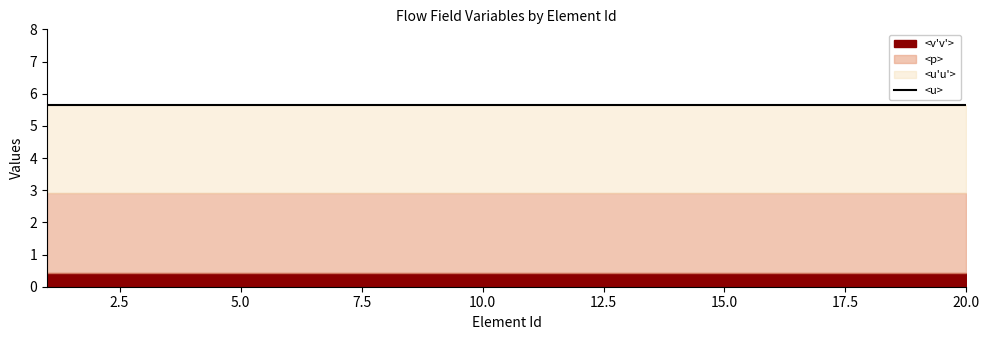

Which series has the largest total across all categories?

<u>